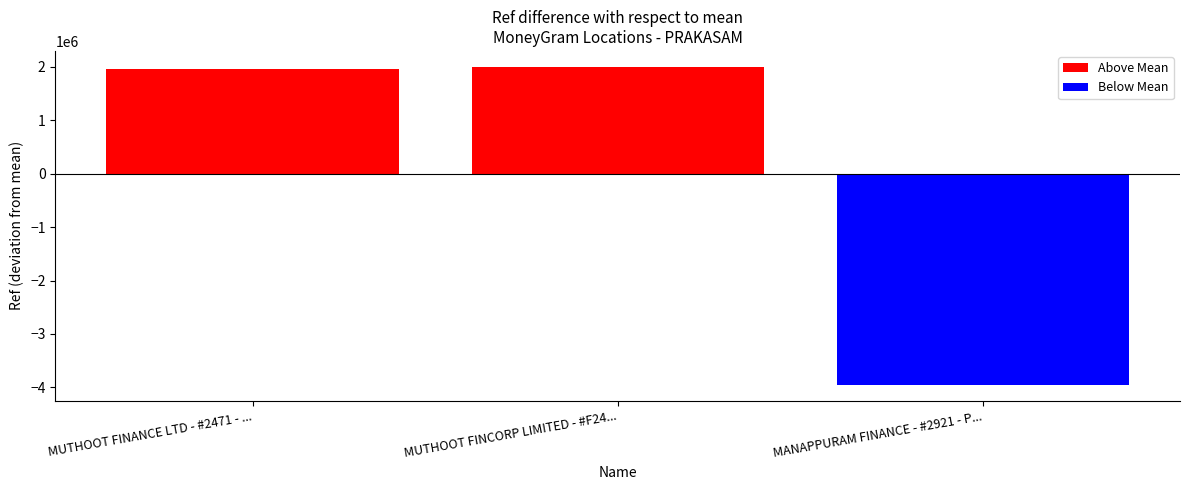

The Below Mean series shows 2350186.1 at MUTHOOT FINCORP LIMITED - #F24.... True or false?

False